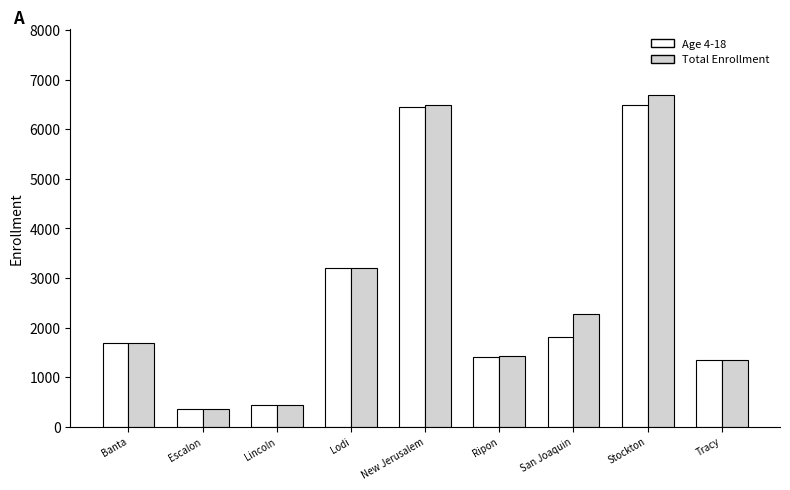

Is the value of Age 4-18 at San Joaquin greater than the value of Total Enrollment at Escalon?

Yes